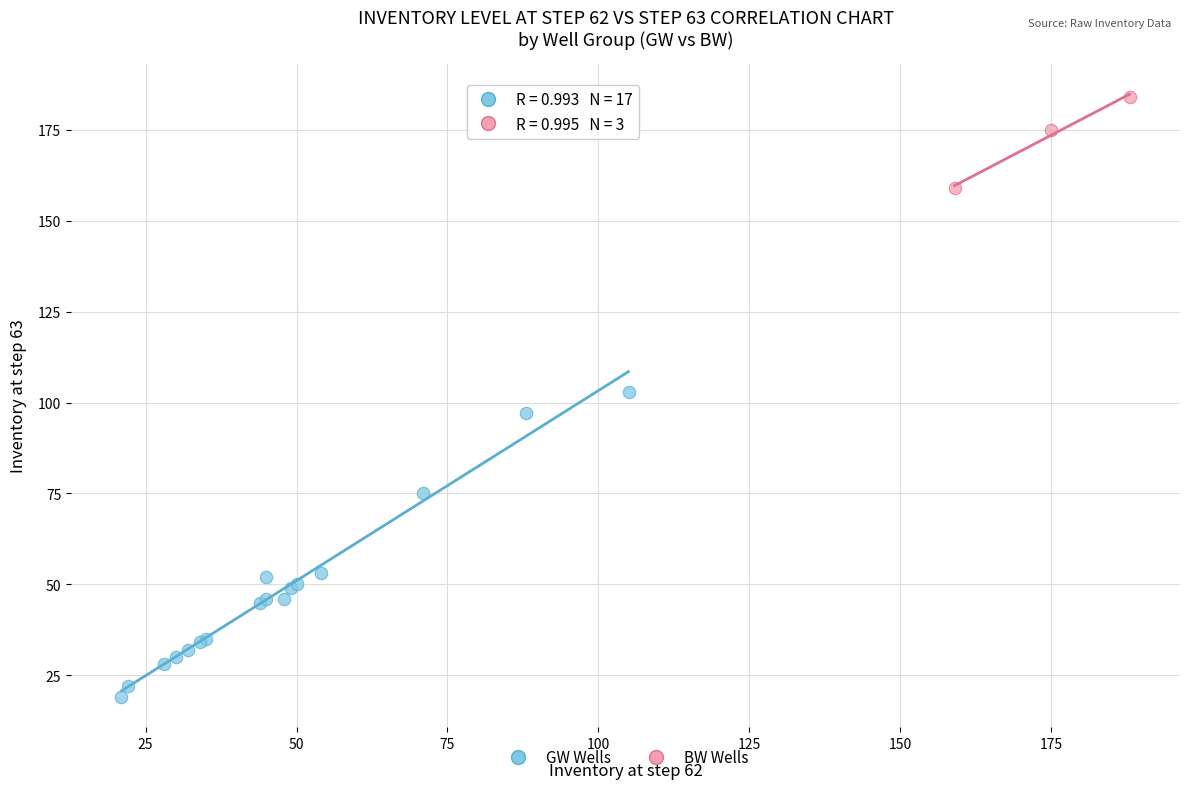

Which series has the largest Y range (max minus min)?

GW Wells